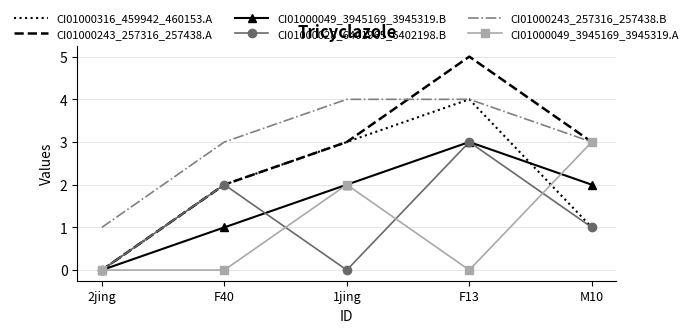

What is the sum of the CI01000243_257316_257438.B values at F13 and 1jing?

8